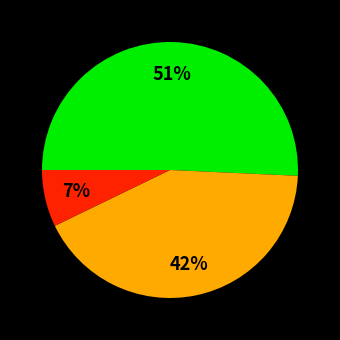

Does any single category account for the majority?

Yes